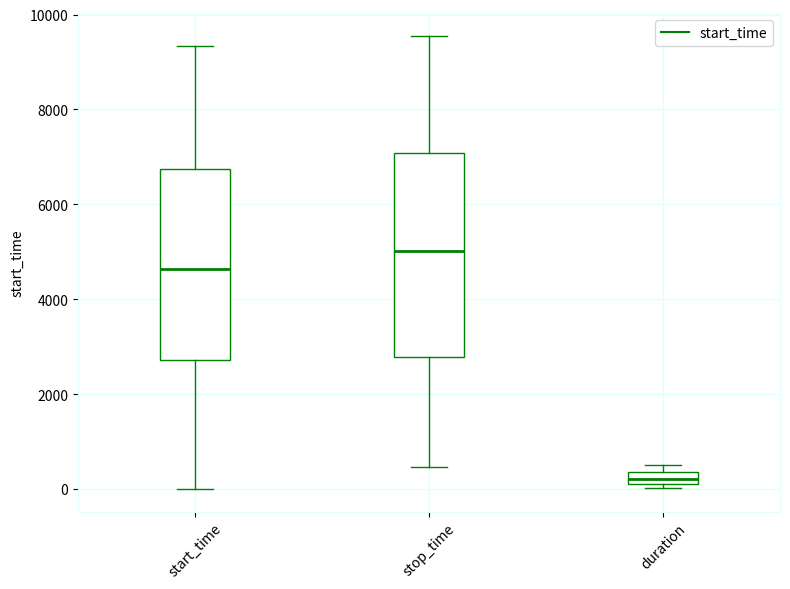

Comparing the boxes themselves (not the whiskers), which one is the tallest?

stop_time